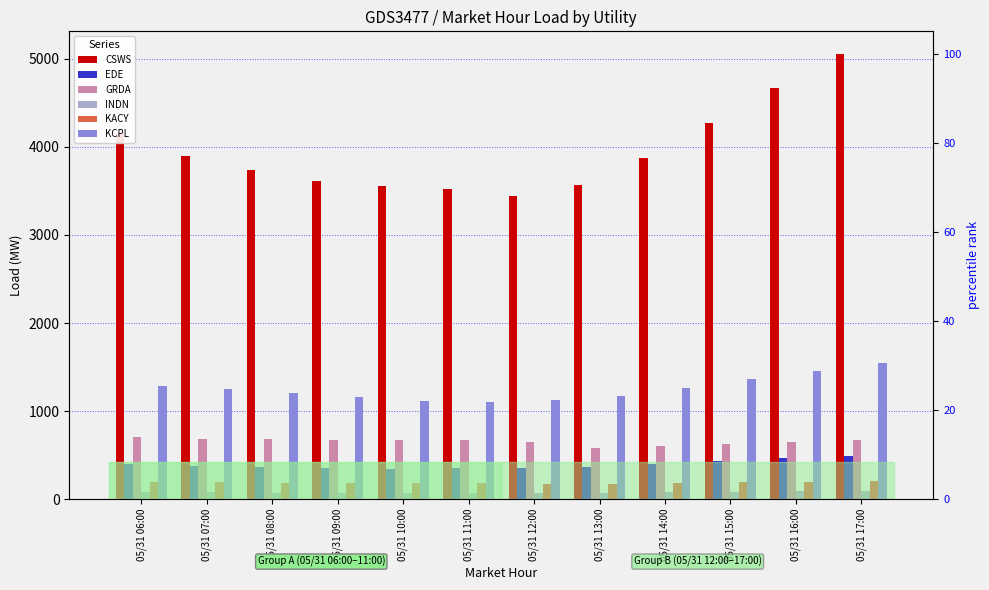

The value of KCPL at 05/31 14:00 is 792.9. True or false?

False